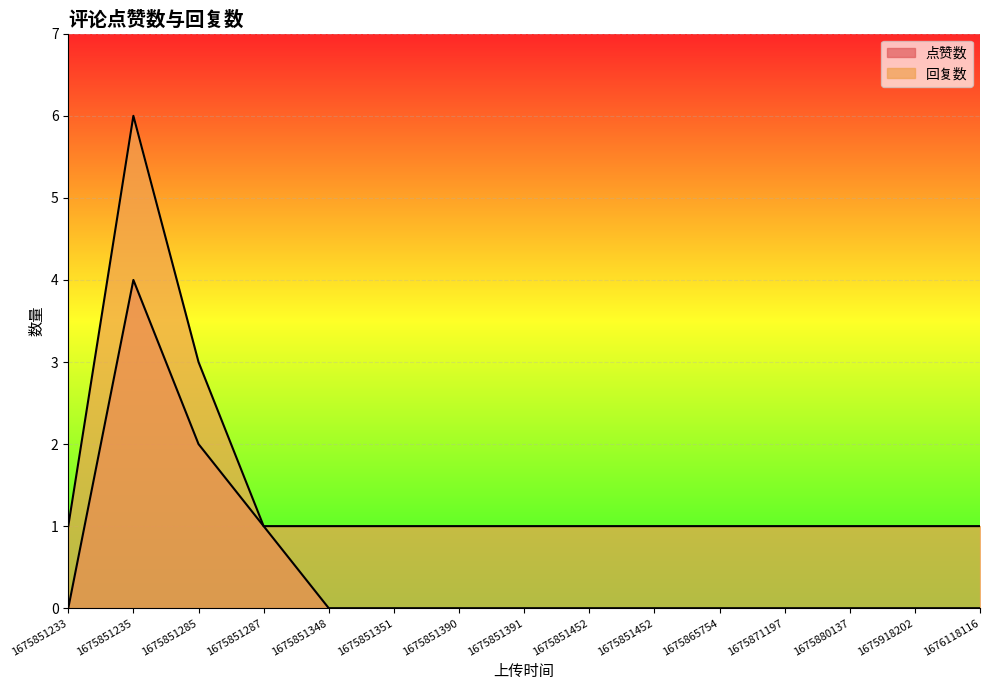

How many lines are shown in the chart?

2